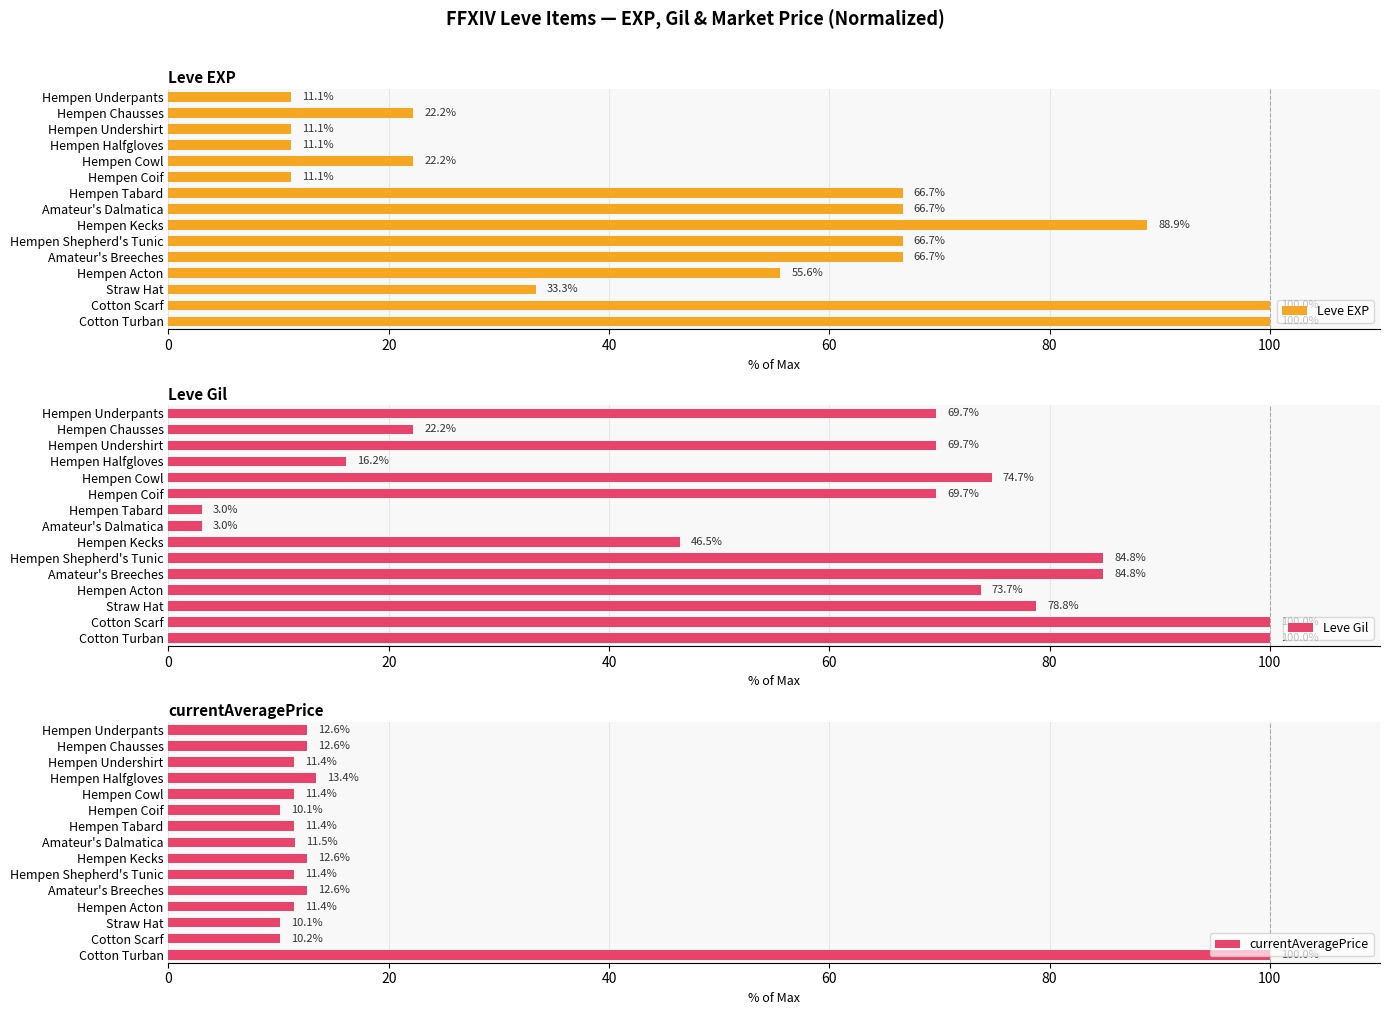

Read the Leve EXP value at Hempen Acton.

55.6